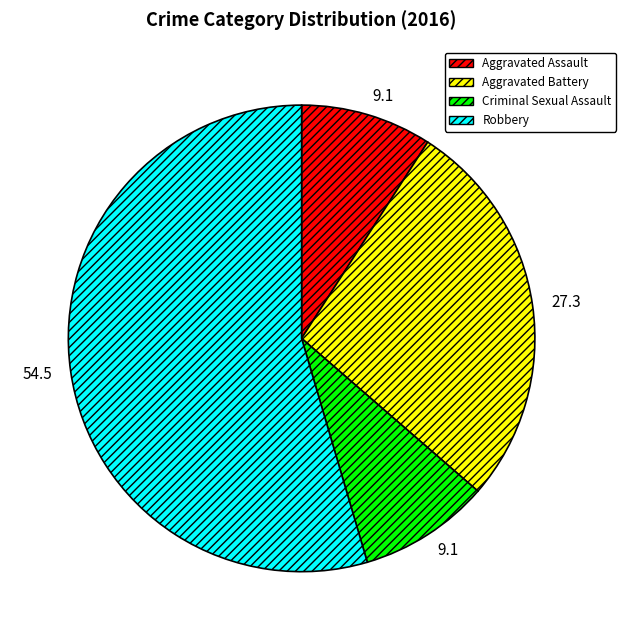

Which category has the biggest portion of the pie?

Robbery